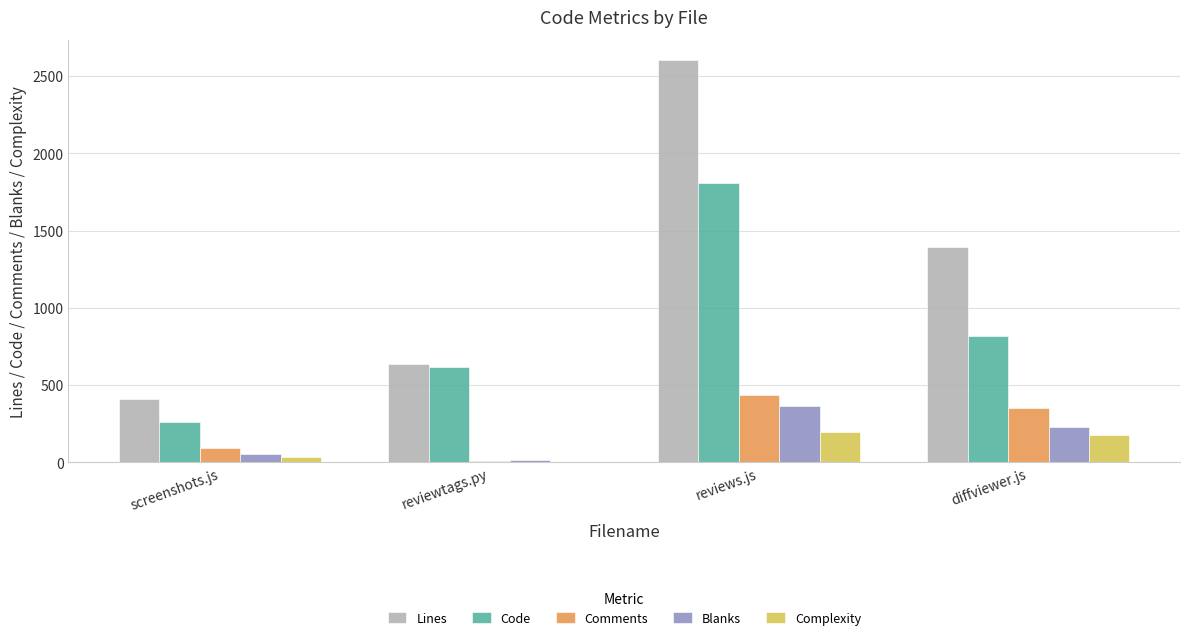

At which label is Lines closest to 1505?

diffviewer.js